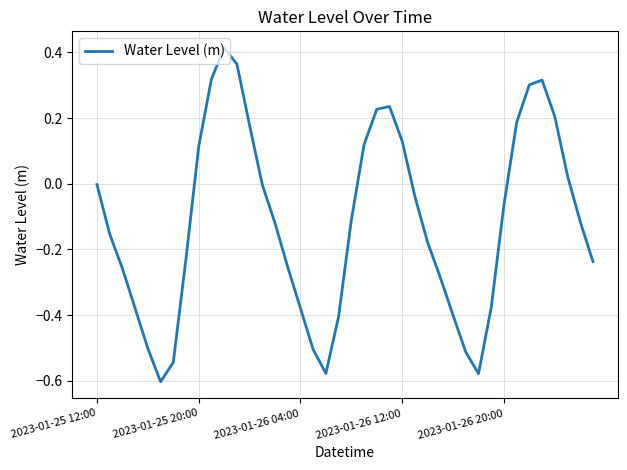

Does the chart have visible grid lines?

Yes